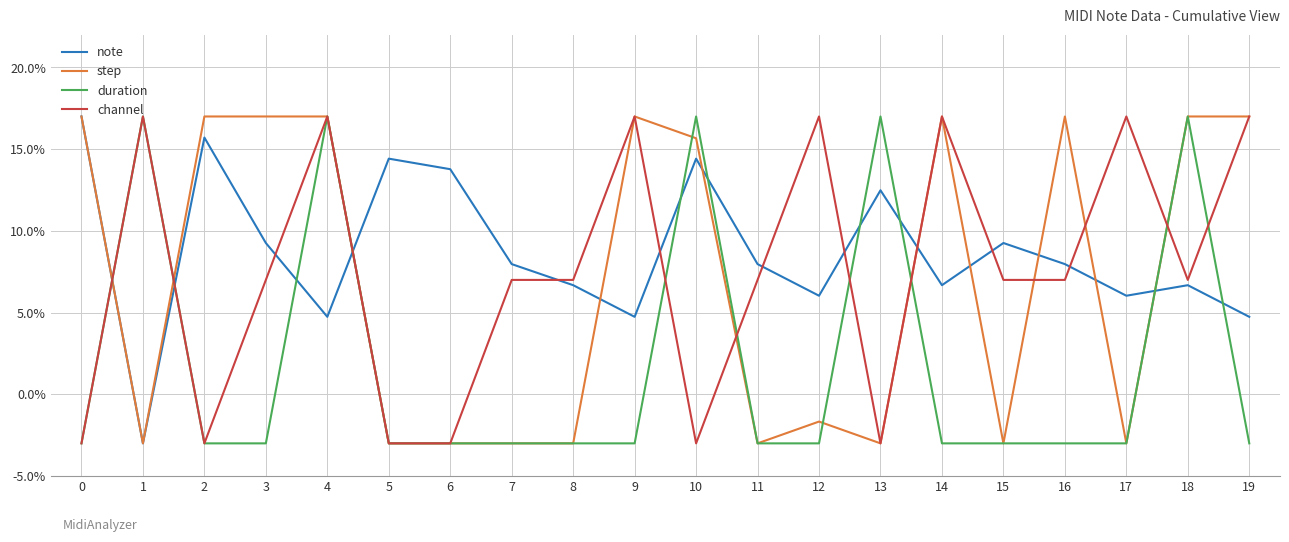

Which series ends up on top after the final intersection of note and step?

step